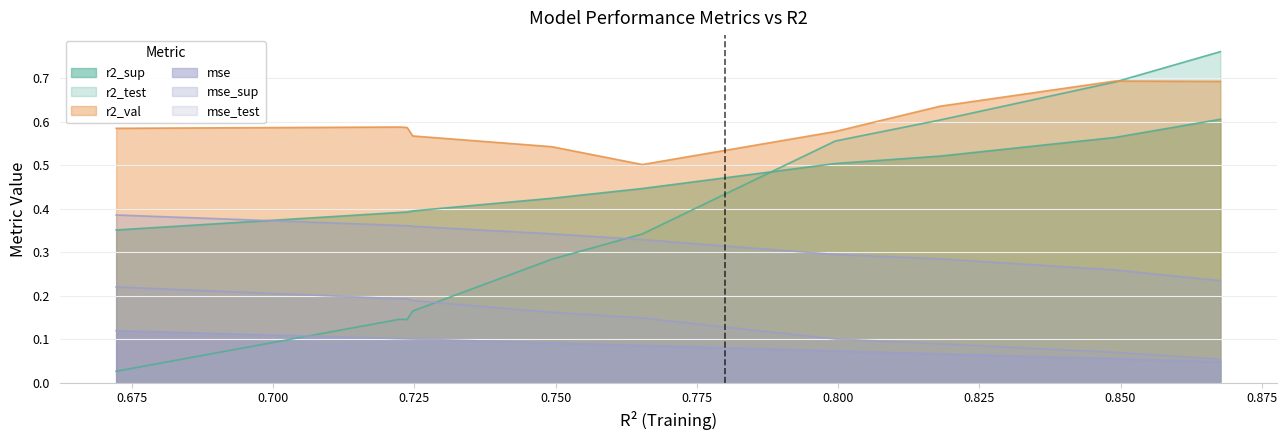

How many lines are shown in the chart?

6